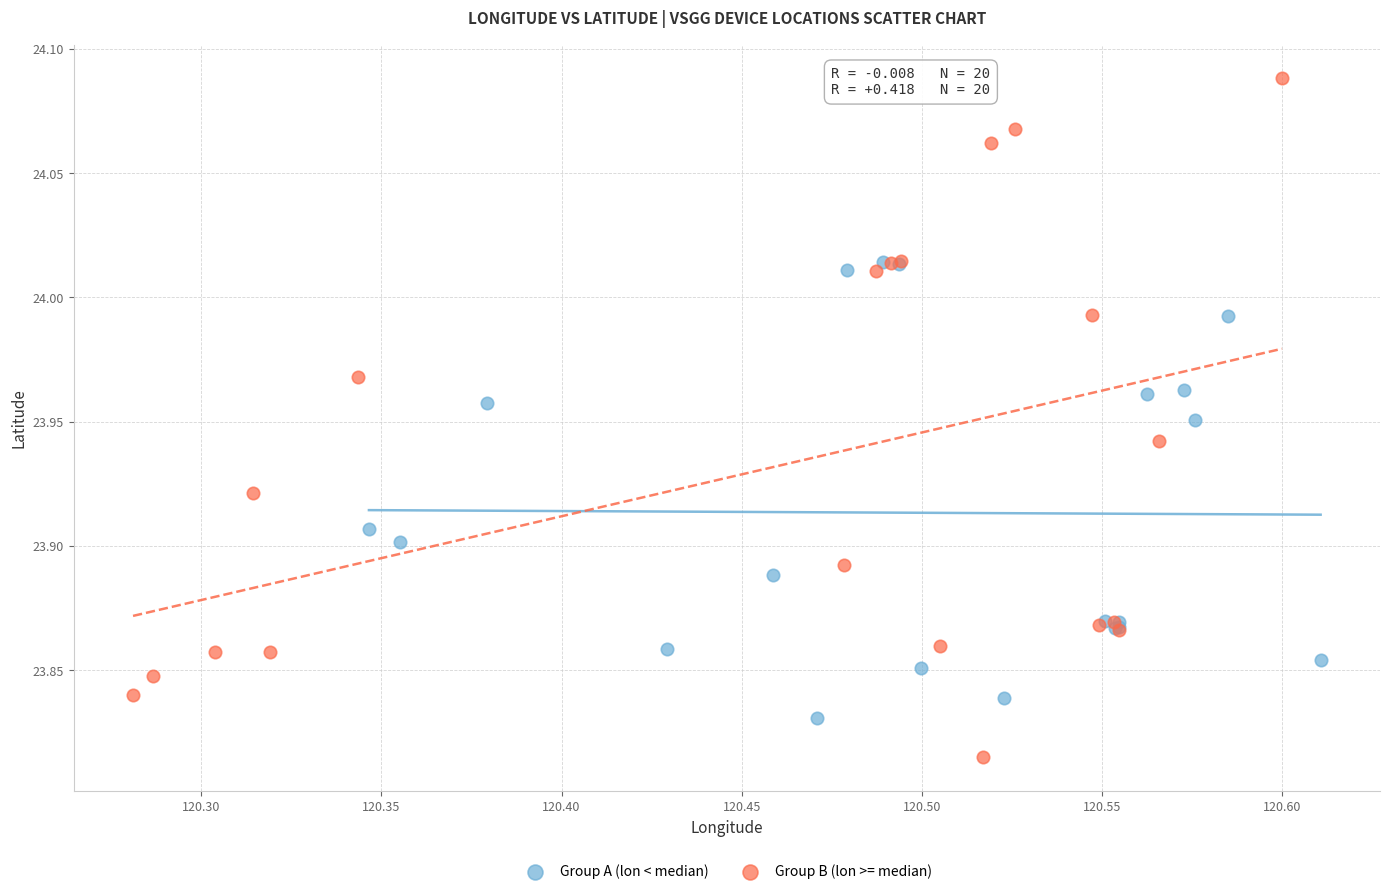

Which series contains the lowest Y value?

Group B (lon >= median)